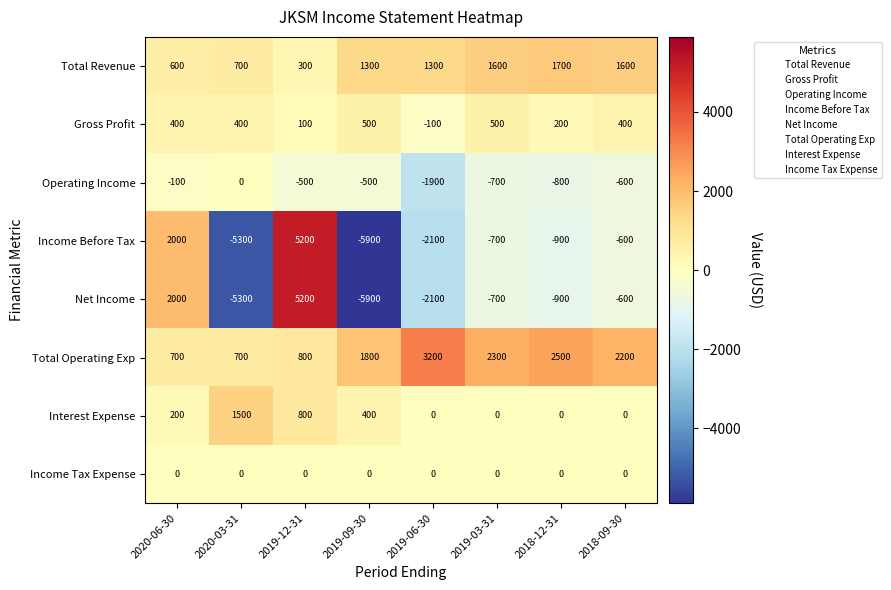

What is the total value across all series at 2019-06-30?

-1700